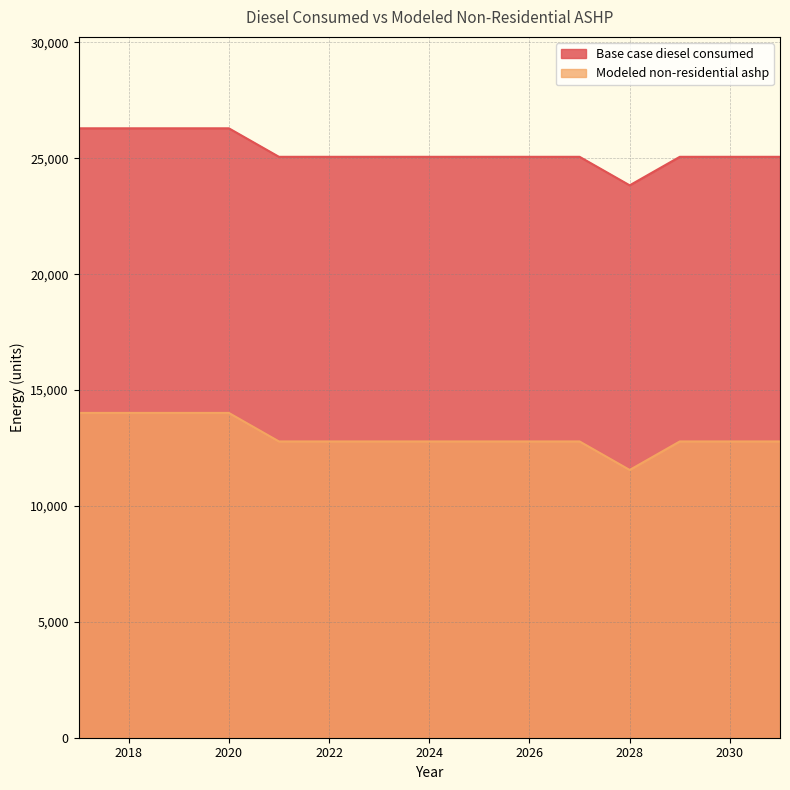

True or false: Base case diesel consumed and Modeled non-residential ashp intersect in this chart.

False